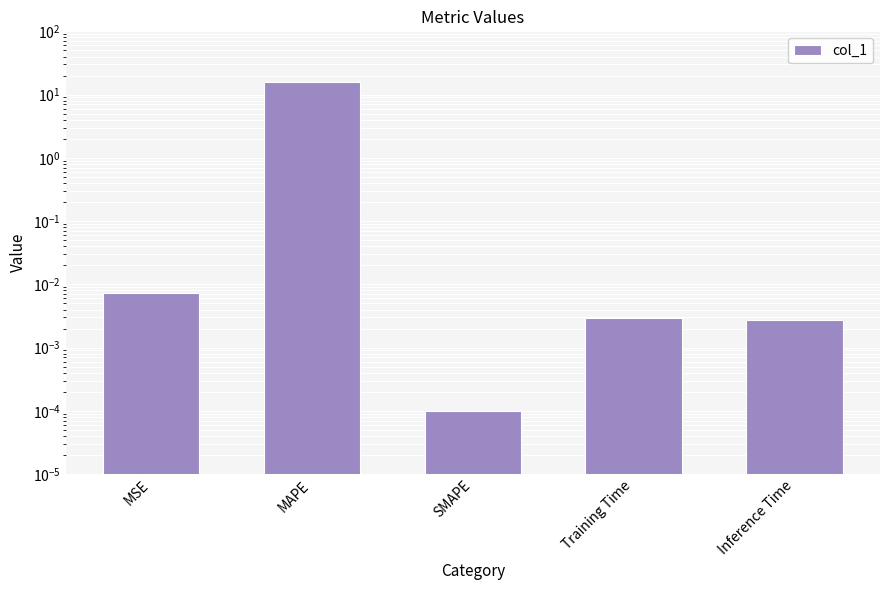

List the labels in order of value, smallest first.

SMAPE, Inference Time, Training Time, MSE, MAPE